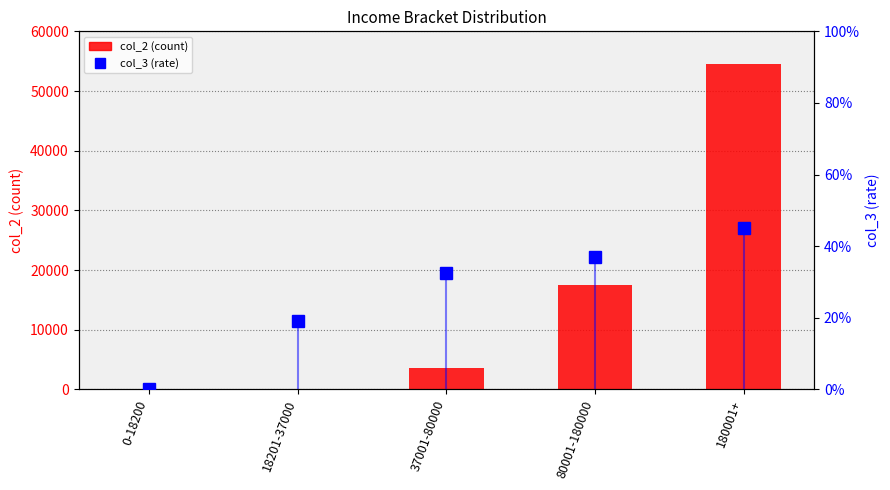

Count the number of data series in this chart.

2